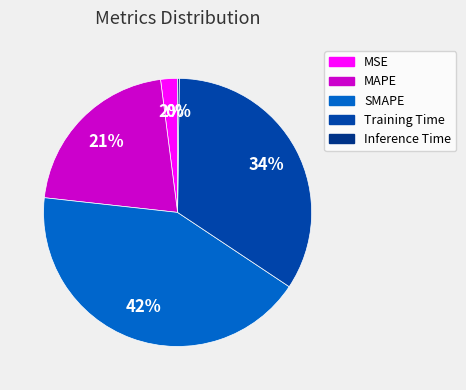

How many segments does this pie chart have?

5